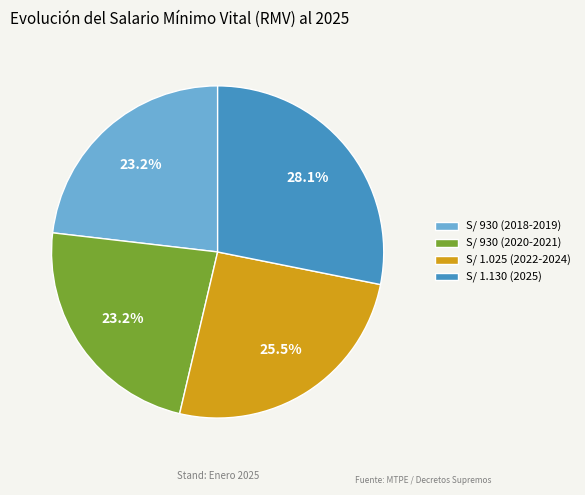

To the nearest percent, what is the combined percentage of S/ 1.130 (2025) and S/ 930 (2018-2019)?

51%